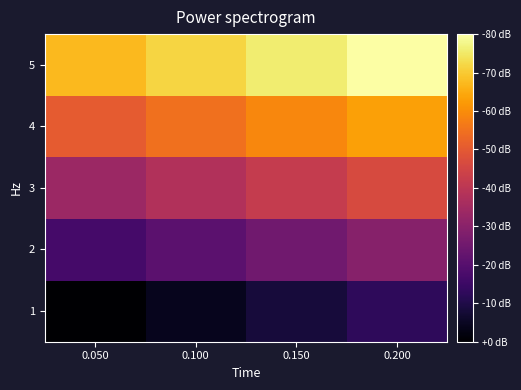

At which category does the chart reach its peak across all series?

0.200